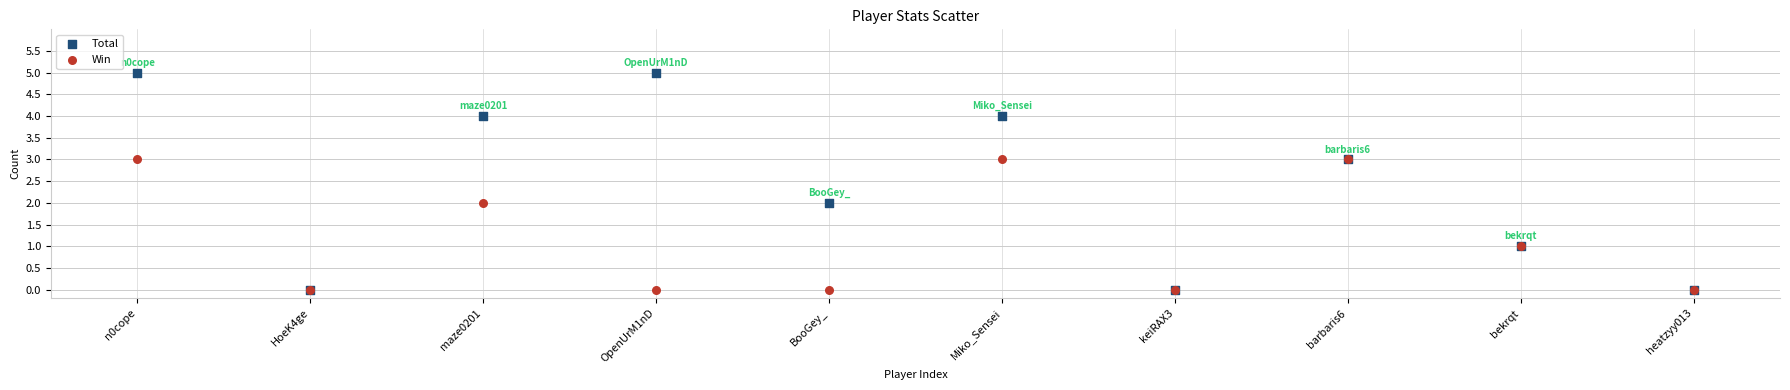

Which series has the largest Y range (max minus min)?

Total